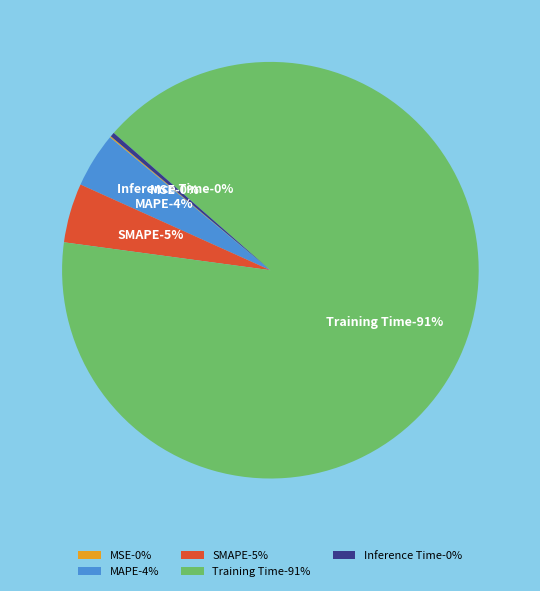

How many segments does this pie chart have?

5